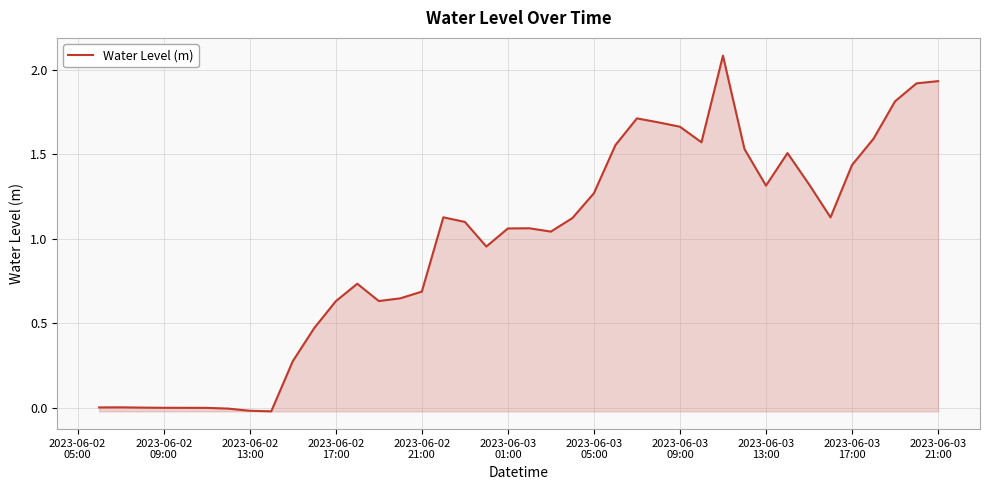

Does the chart display data point markers on the line(s)?

No